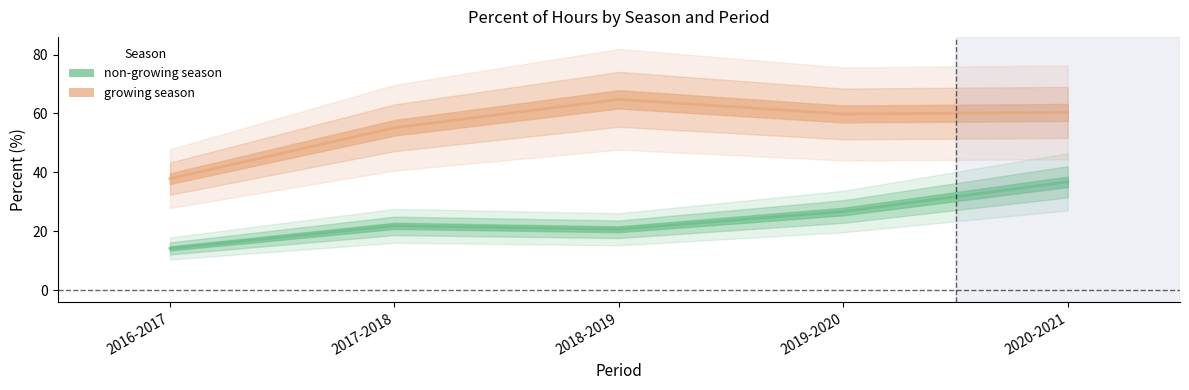

How many values in the growing season series are below 59?

2